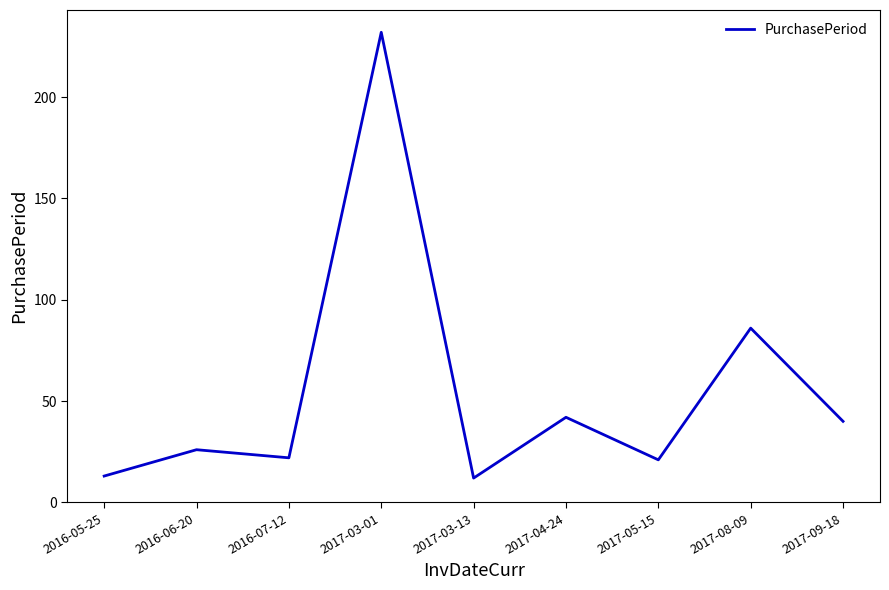

How many values are below 26?

4